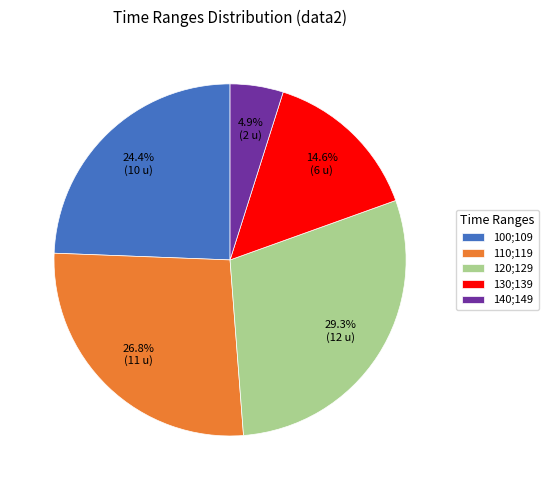

Between 130;139 and 110;119, which is larger?

110;119